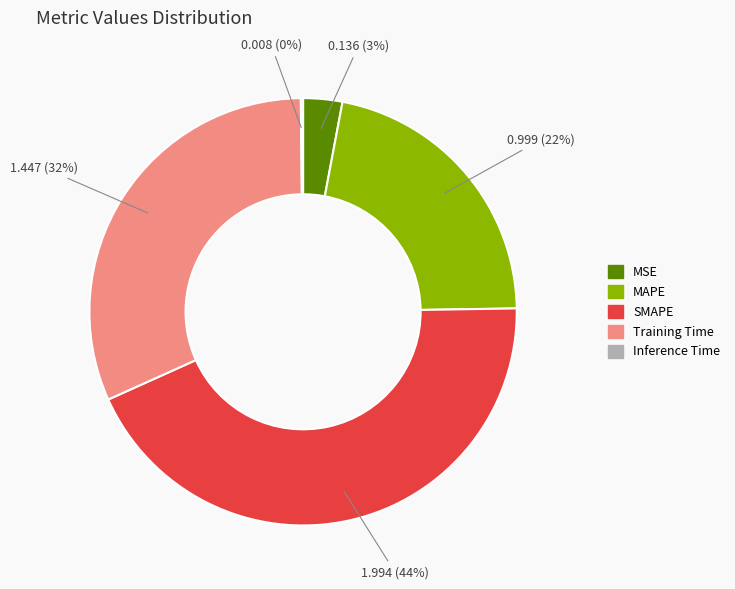

True or false: SMAPE accounts for 34% of the total.

False